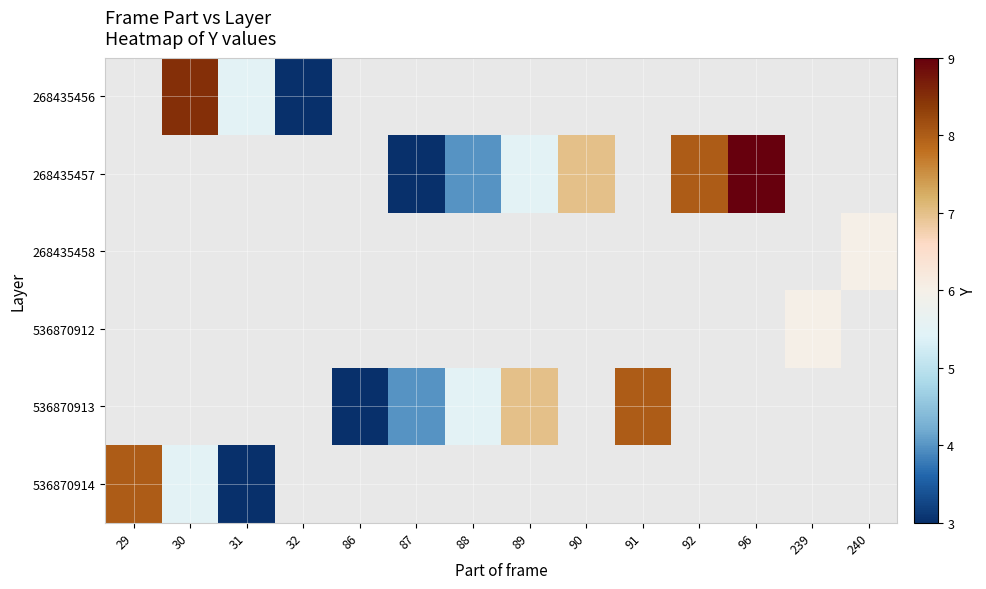

Is it true that 268435457 equals 8.0 at 92?

True